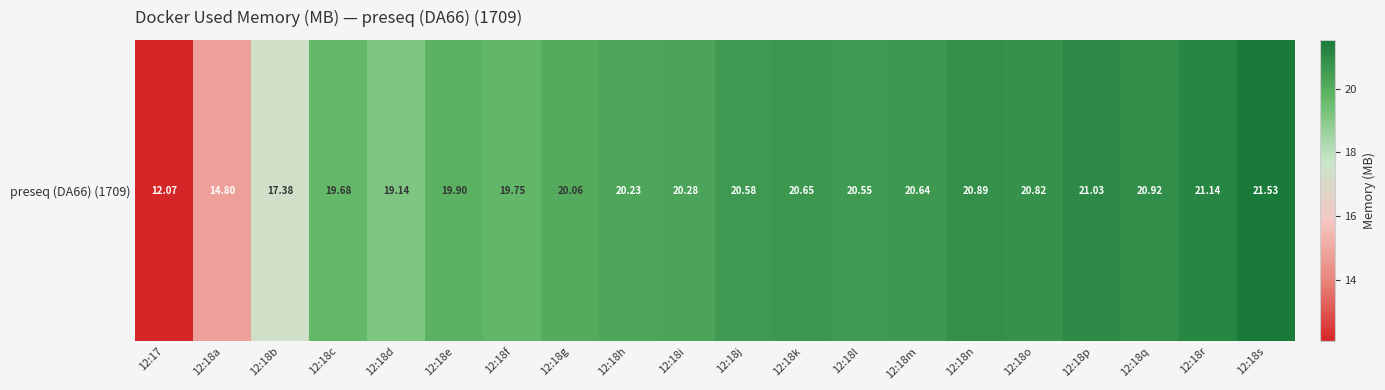

How many values exceed 20?

13